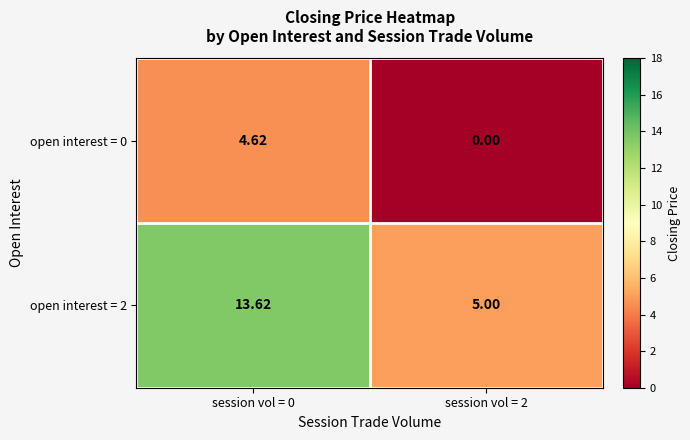

How many values in the open interest = 2 series are below 13?

1